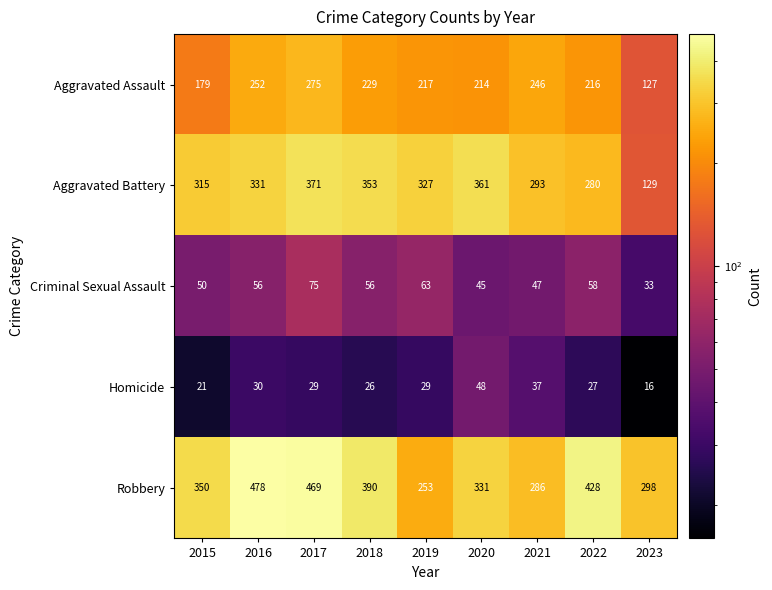

The value of Aggravated Battery at 2020 is 361. True or false?

True